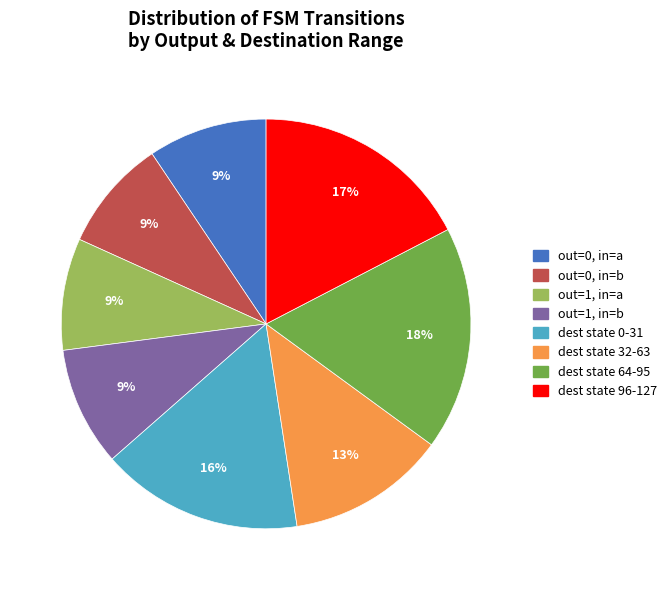

Is there any slice that represents more than half of the pie?

No